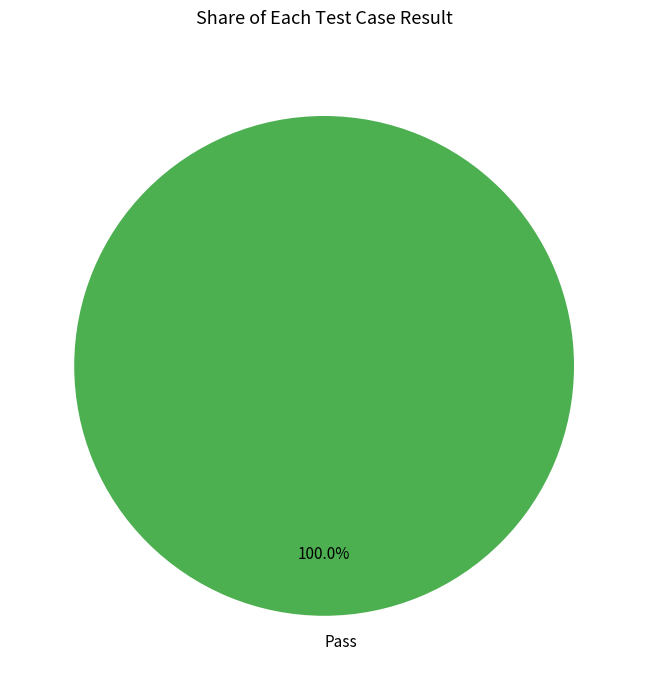

Which category accounts for the majority?

Pass